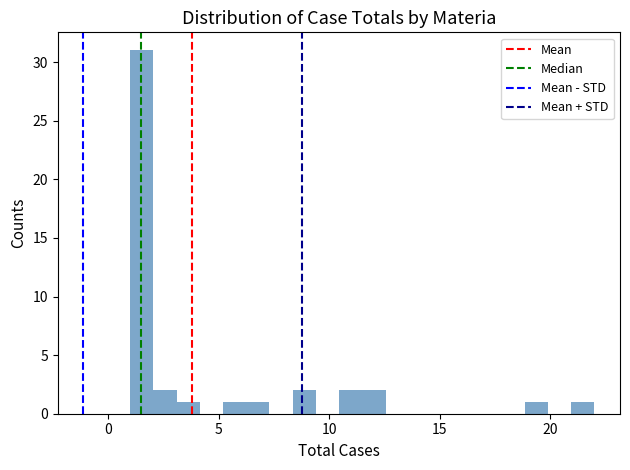

Read against the x-axis, roughly where is the centre of the tallest bar?

1.5